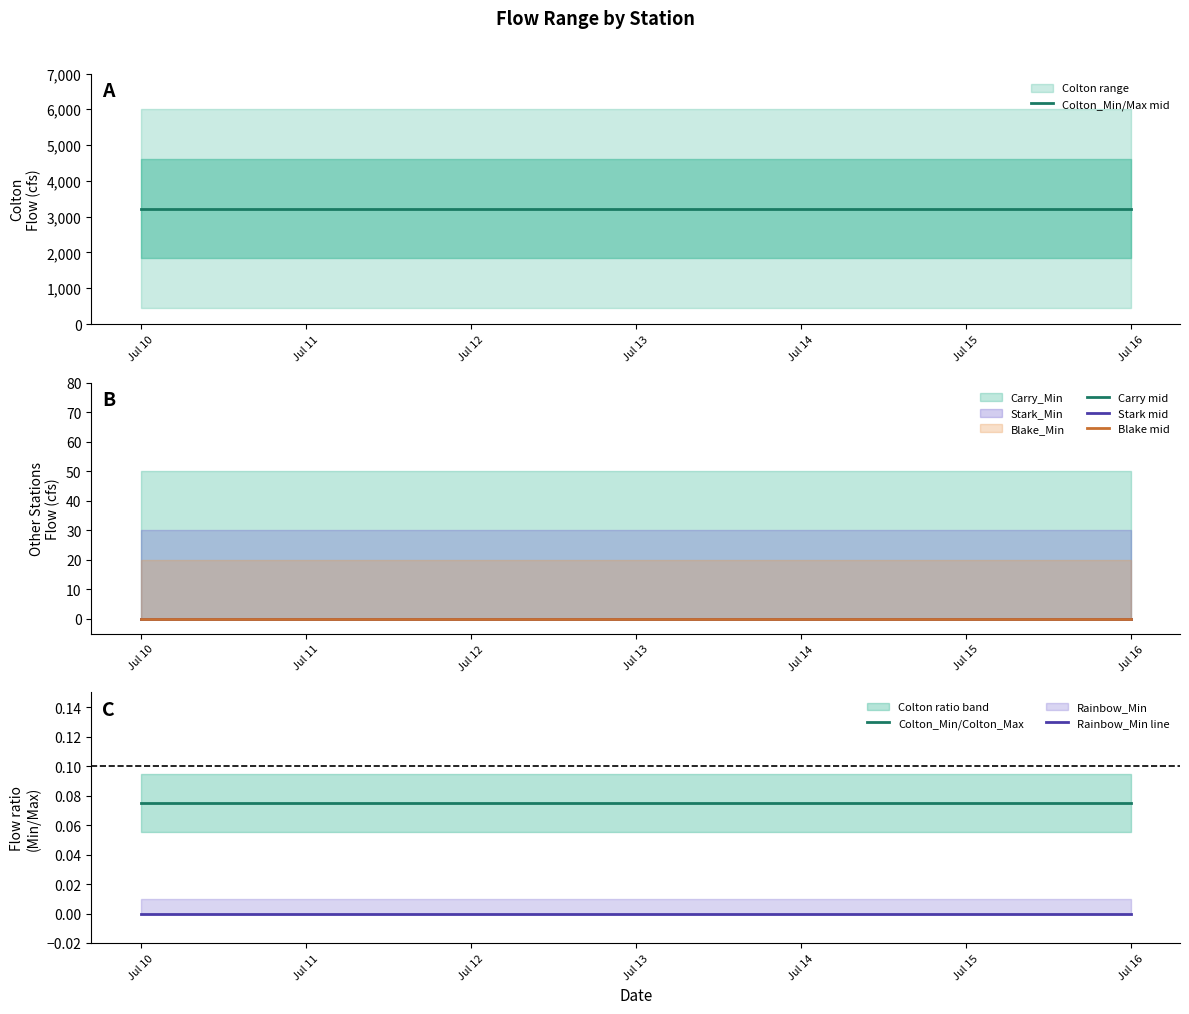

True or false: Carry mid and Stark mid intersect in this chart.

False